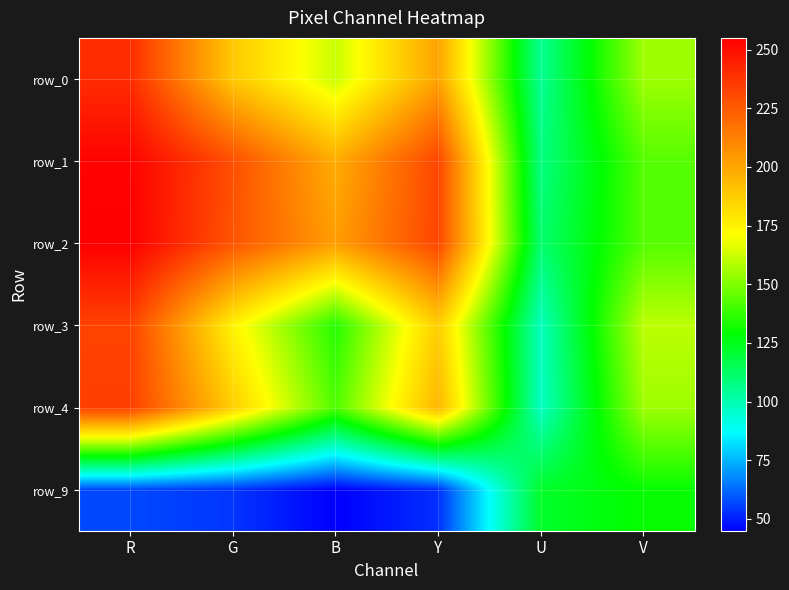

What is the minimum value for row_3?

98